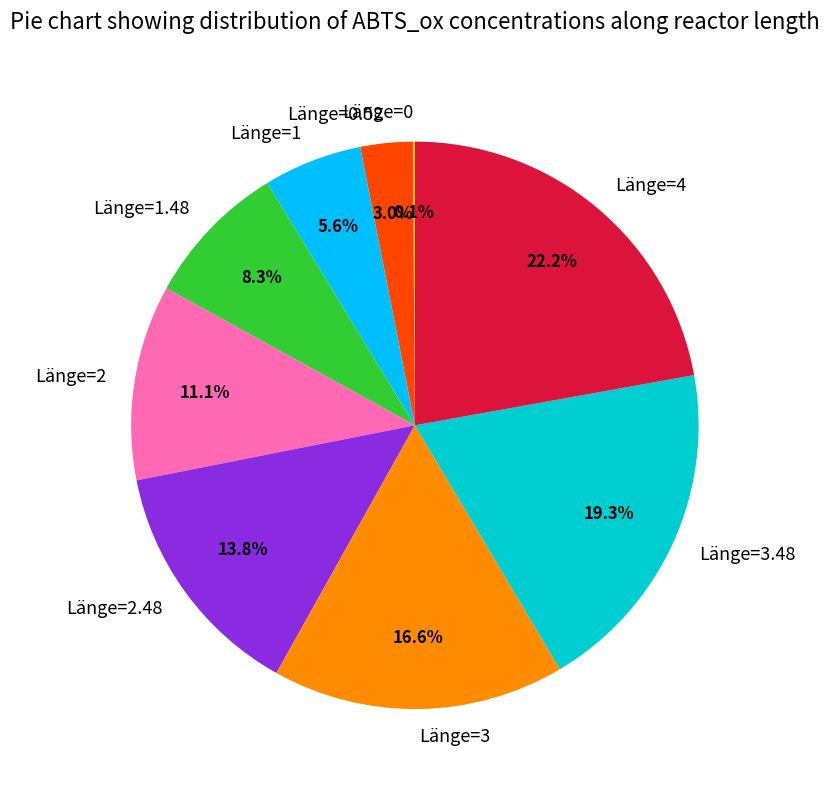

Is there any slice that represents more than half of the pie?

No